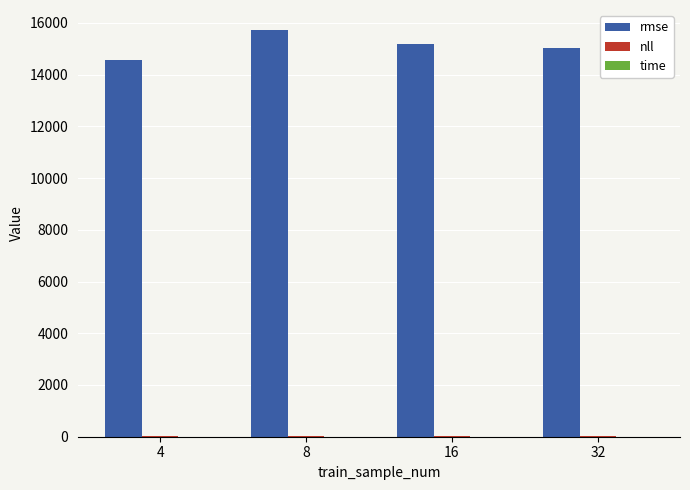

How many values in the rmse series exceed 15165?

2